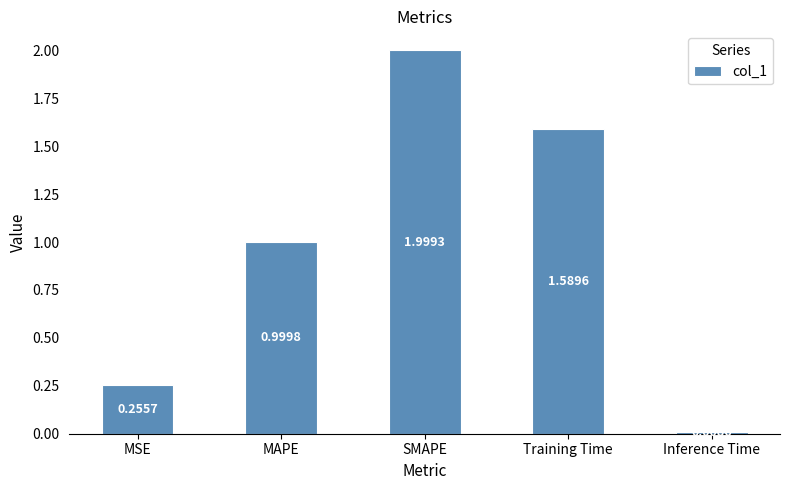

How many bars are there in total?

5